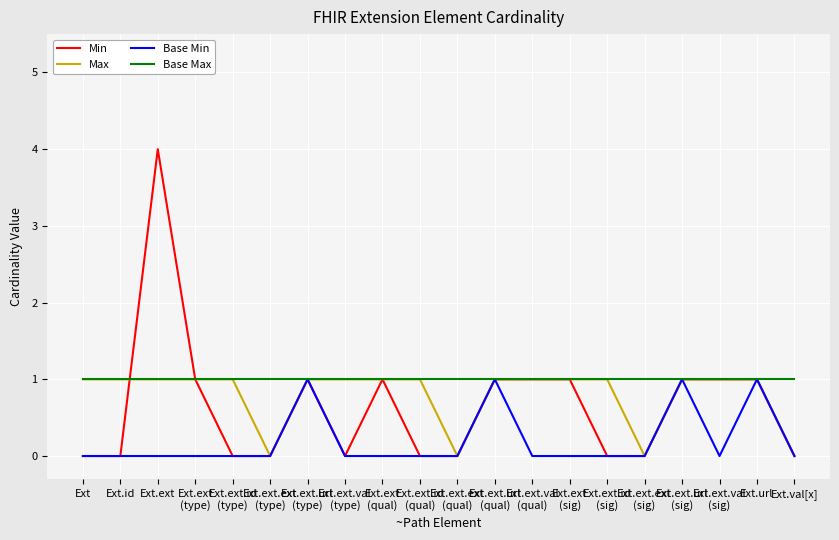

Which series has the largest range (max minus min)?

Min